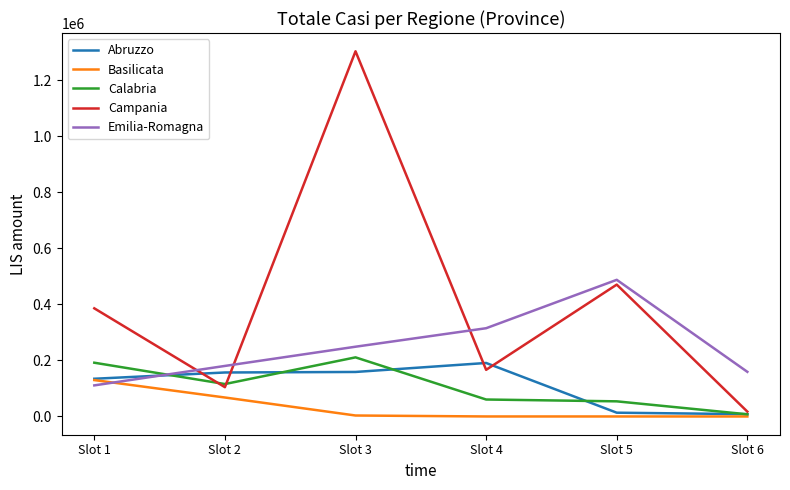

Rank the series by their maximum value, from lowest to highest.

Basilicata, Abruzzo, Calabria, Emilia-Romagna, Campania